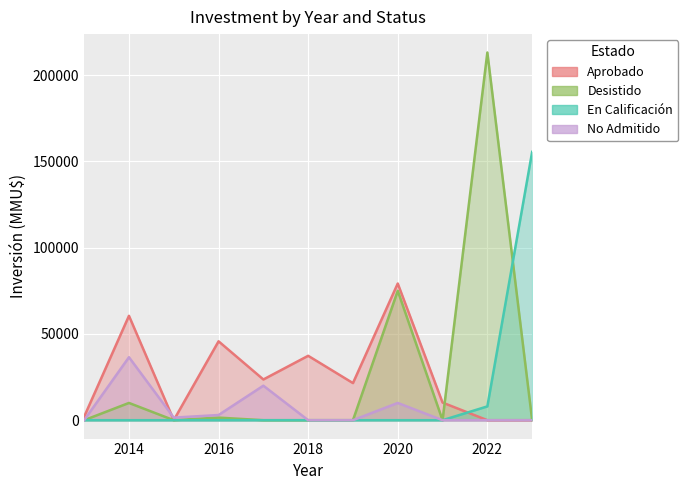

Does the chart display data point markers on the line(s)?

No